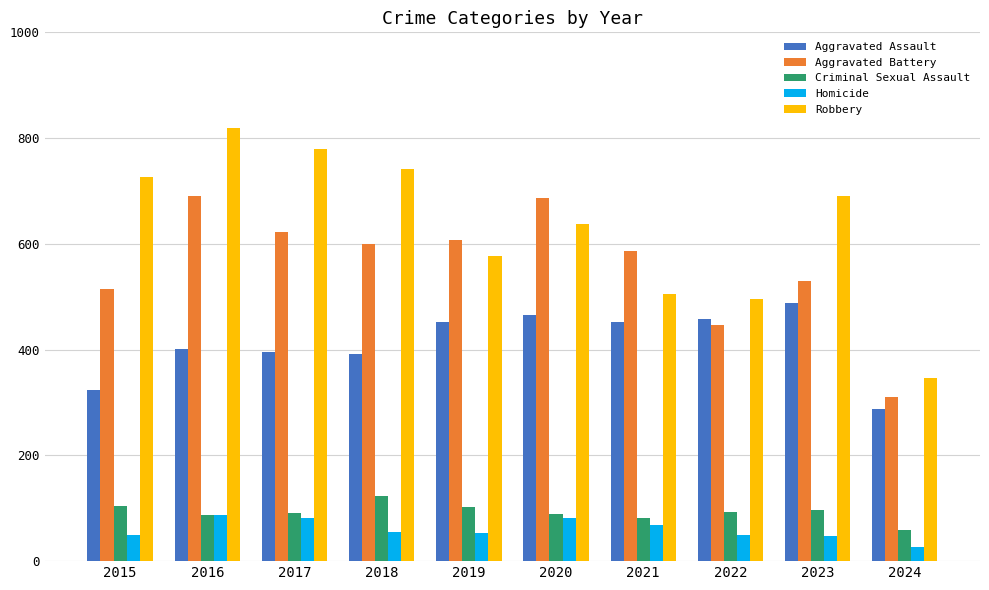

Rank the series by their maximum value, from lowest to highest.

Homicide, Criminal Sexual Assault, Aggravated Assault, Aggravated Battery, Robbery